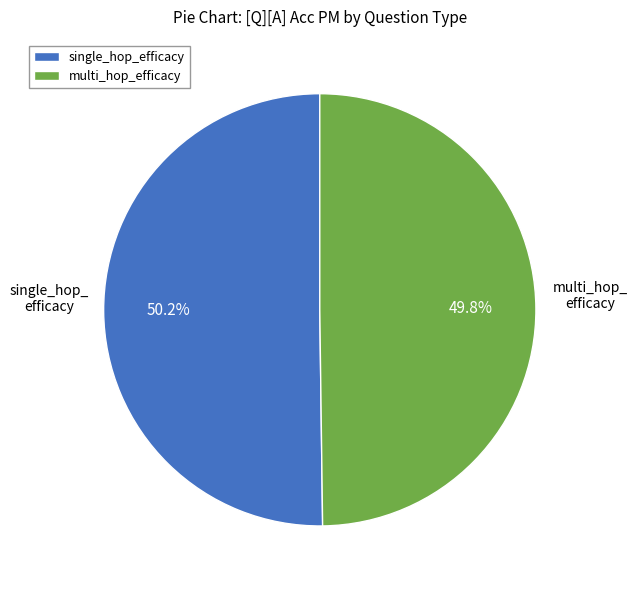

Combined, do multi_hop_efficacy and single_hop_efficacy account for over 50%?

Yes